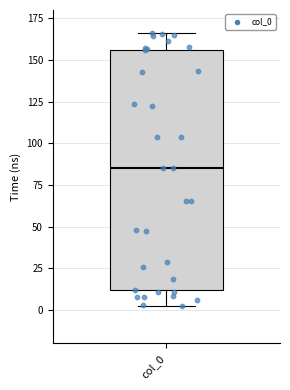

Read this box plot against the y-axis: the position of the median line, the range covered by the box, and the ends of both whiskers. The values are not printed on the chart, so give them approximately, as read against the axis.

median 85, box 10 to 155, whiskers 0 to 165